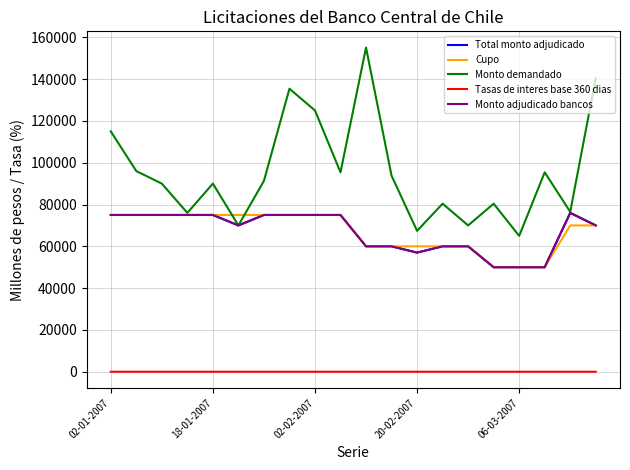

True or false: Total monto adjudicado and Monto adjudicado bancos intersect in this chart.

False